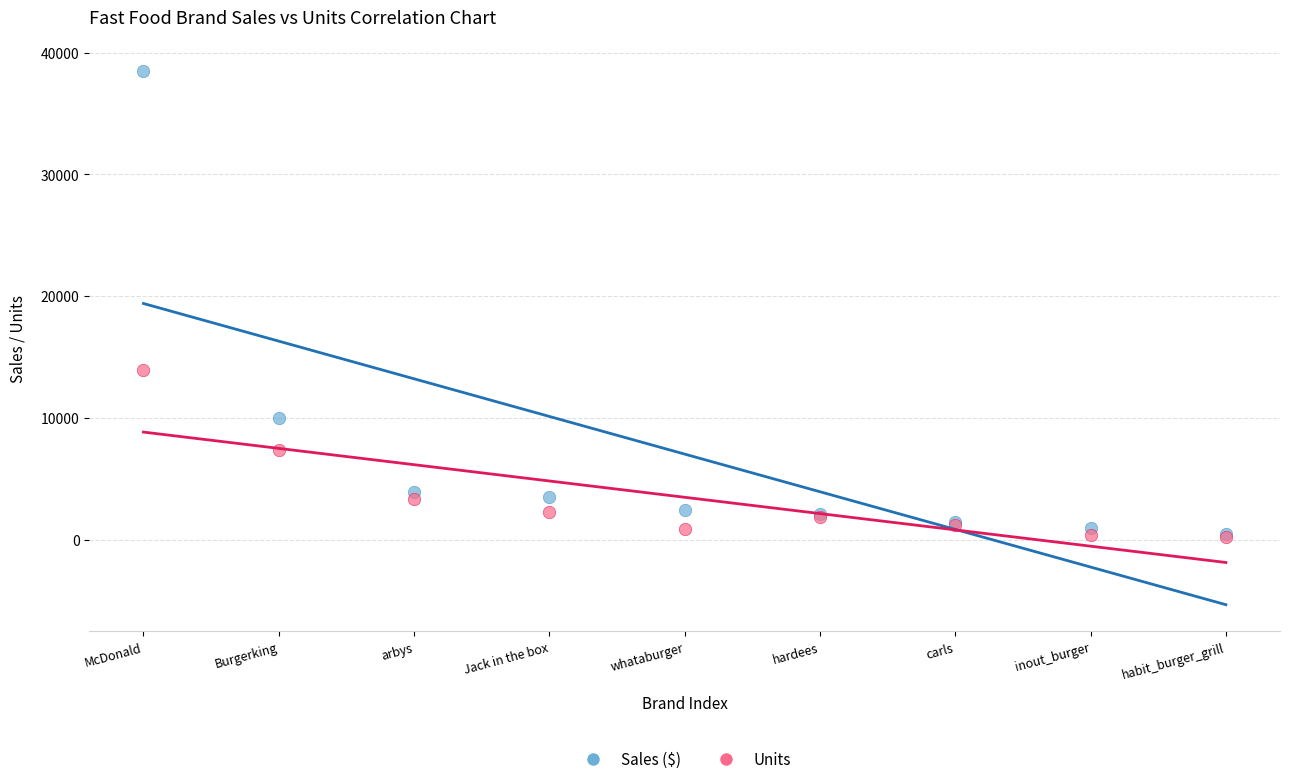

Across all series, what Y value is closest to 19385?

13914.0